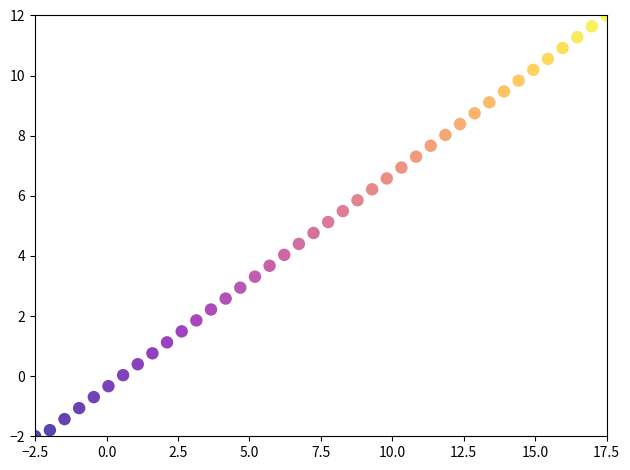

What is the range of Y values (max minus min)?

14.0